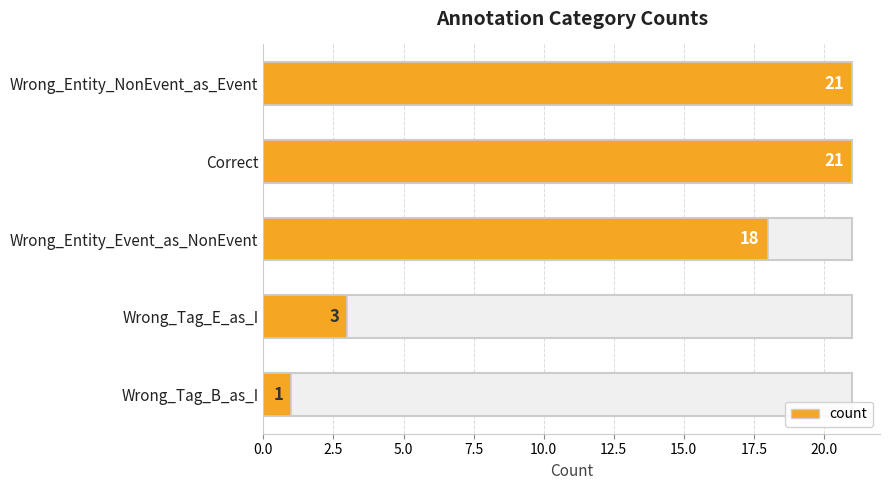

What is the label of the 5th bar from the bottom?

Wrong_Entity_NonEvent_as_Event